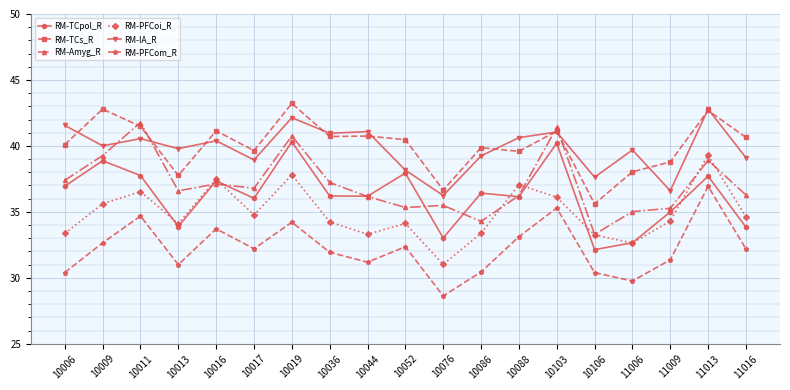

Is it true that RM-PFCoi_R equals 47.2 at 10044?

False